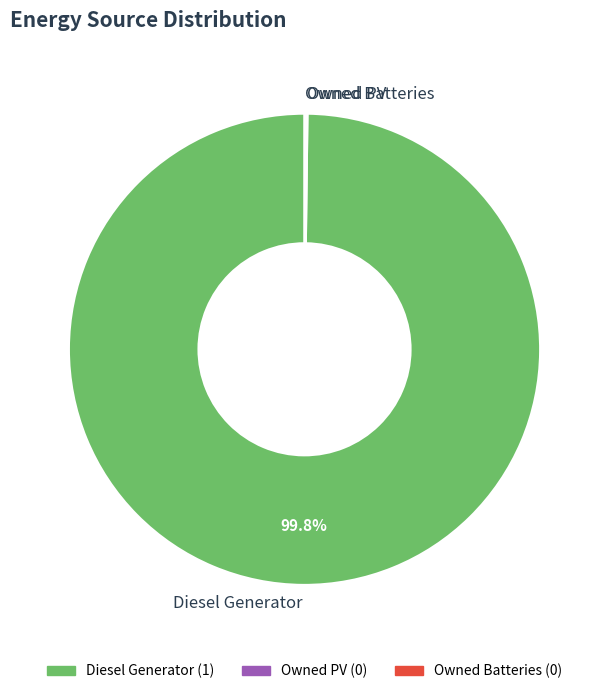

To the nearest percent, what percentage of the pie is Diesel Generator?

100%